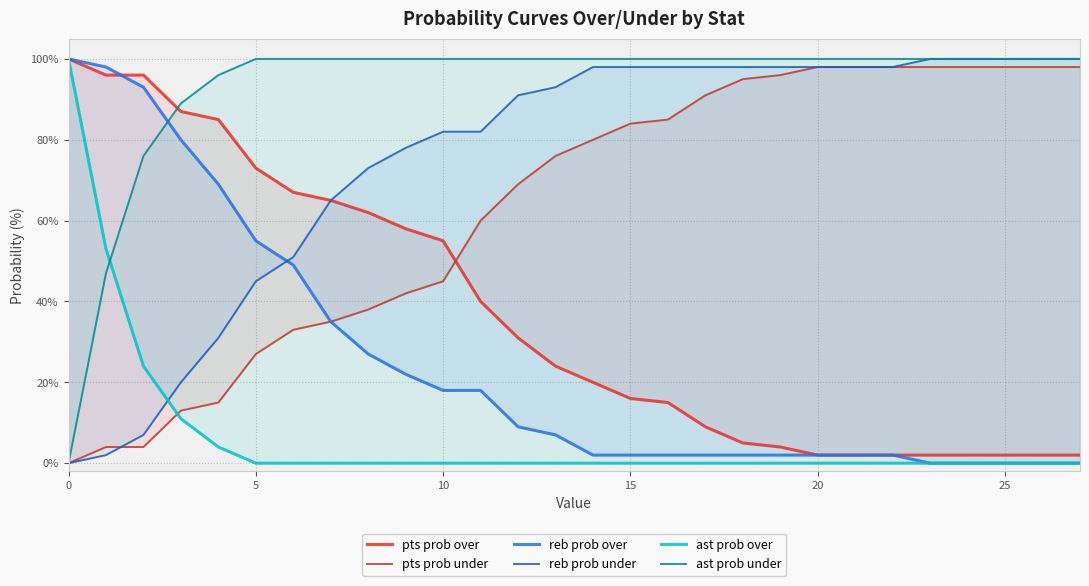

Reading left to right, what are all the values shown in this chart?

pts prob over: 100	96	96	87	85	73	67	65	62	58	55	40	31	24	20	16	15	9	5	4	2	2	2	2	2	2	2	2
pts prob under: 0	4	4	13	15	27	33	35	38	42	45	60	69	76	80	84	85	91	95	96	98	98	98	98	98	98	98	98
reb prob over: 100	98	93	80	69	55	49	35	27	22	18	18	9	7	2	2	2	2	2	2	2	2	2	0	0	0	0	0
reb prob under: 0	2	7	20	31	45	51	65	73	78	82	82	91	93	98	98	98	98	98	98	98	98	98	100	100	100	100	100
ast prob over: 100	53	24	11	4	0	0	0	0	0	0	0	0	0	0	0	0	0	0	0	0	0	0	0	0	0	0	0
ast prob under: 0	47	76	89	96	100	100	100	100	100	100	100	100	100	100	100	100	100	100	100	100	100	100	100	100	100	100	100